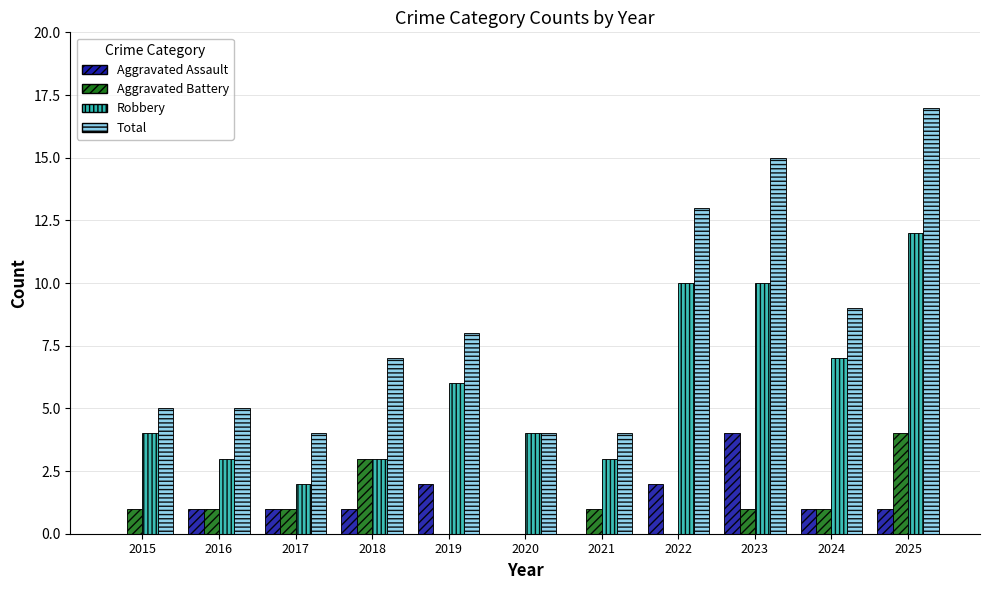

Are the bars horizontal?

No